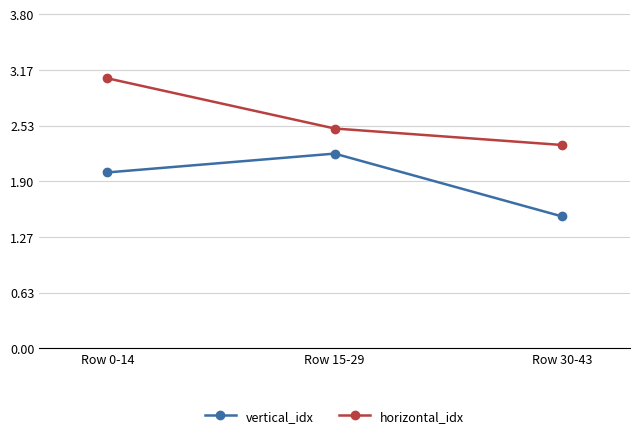

Does the chart display data point markers on the line(s)?

Yes